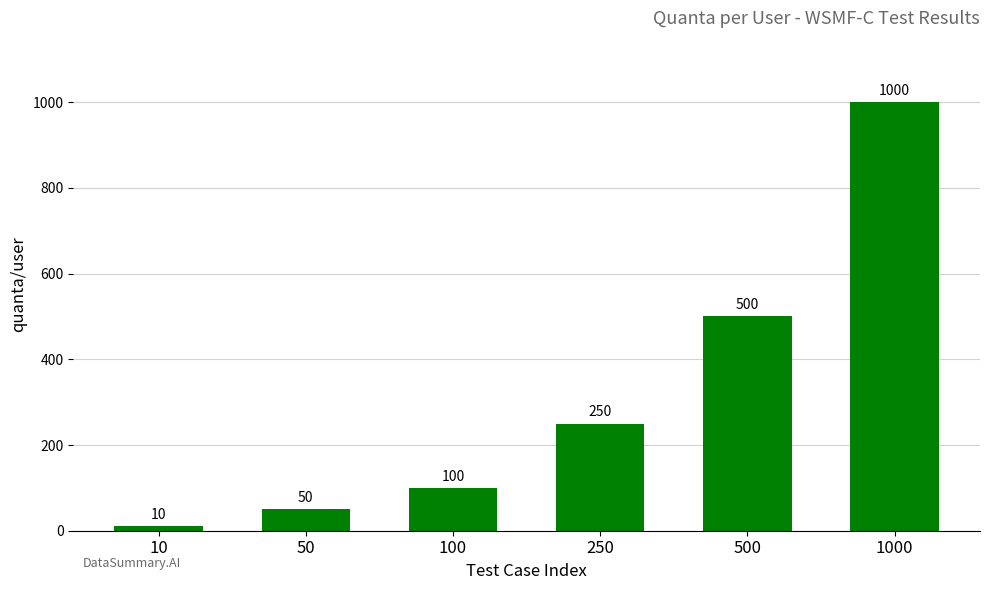

Does the chart contain any negative values?

No